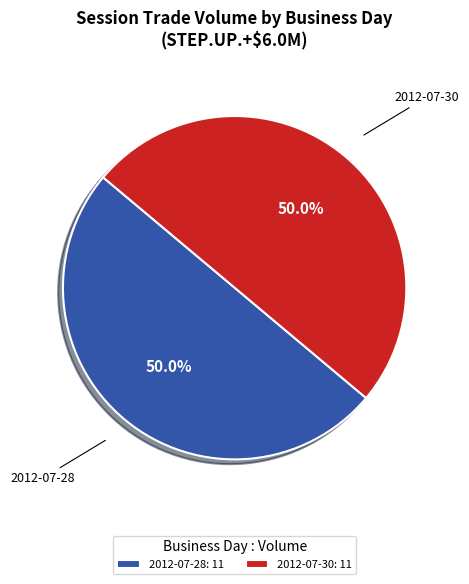

What portion of the pie excludes 2012-07-30?

50.0%